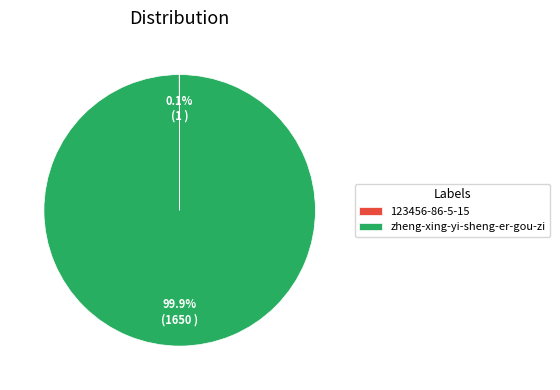

What is the majority slice?

zheng-xing-yi-sheng-er-gou-zi